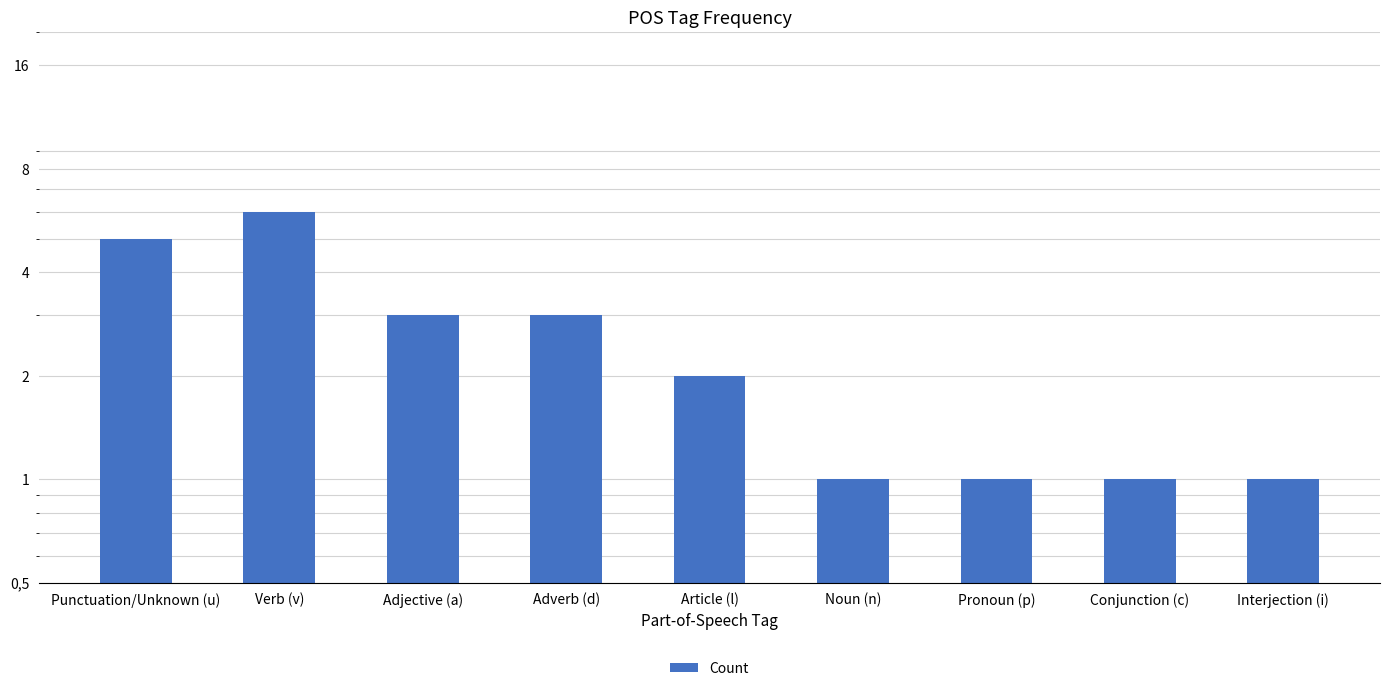

The chart shows a value of 2 at Noun (n). True or false?

False